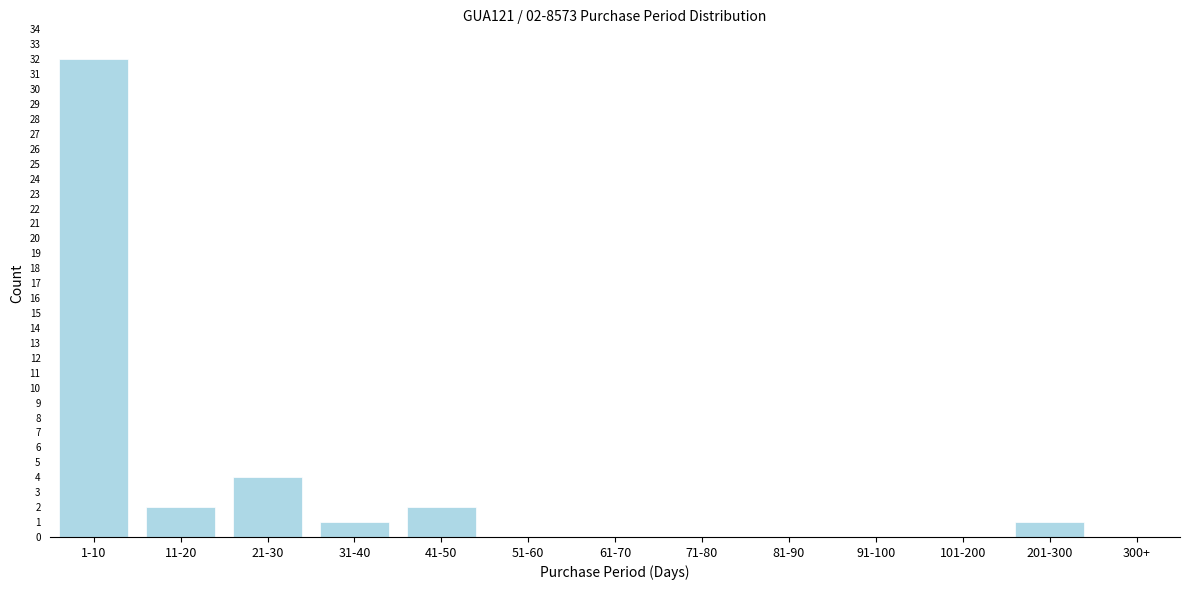

Reading left to right, transcribe all the data shown in this chart.

1-10=32	11-20=2	21-30=4	31-40=1	41-50=2	51-60=0	61-70=0	71-80=0	81-90=0	91-100=0	101-200=0	201-300=1	300+=0